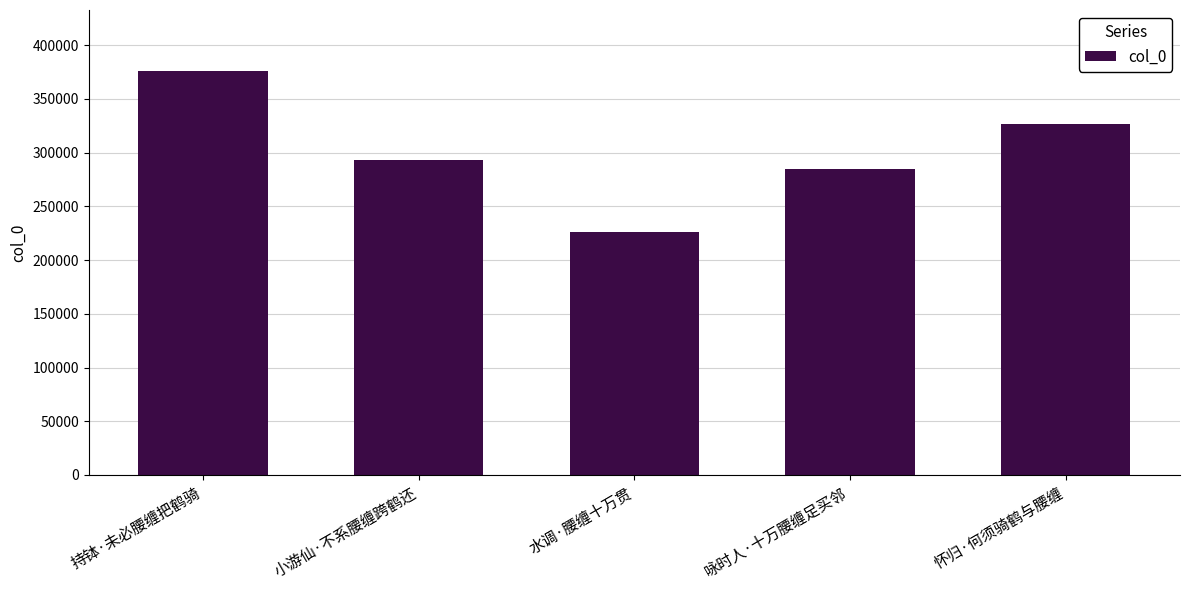

The value at 咏时人·十万腰缠足买邻 is 284444. True or false?

True